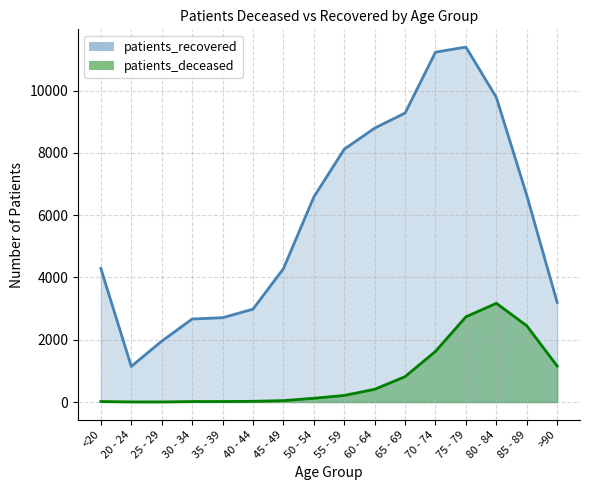

What is the label of the 6th point from the left?

40 - 44